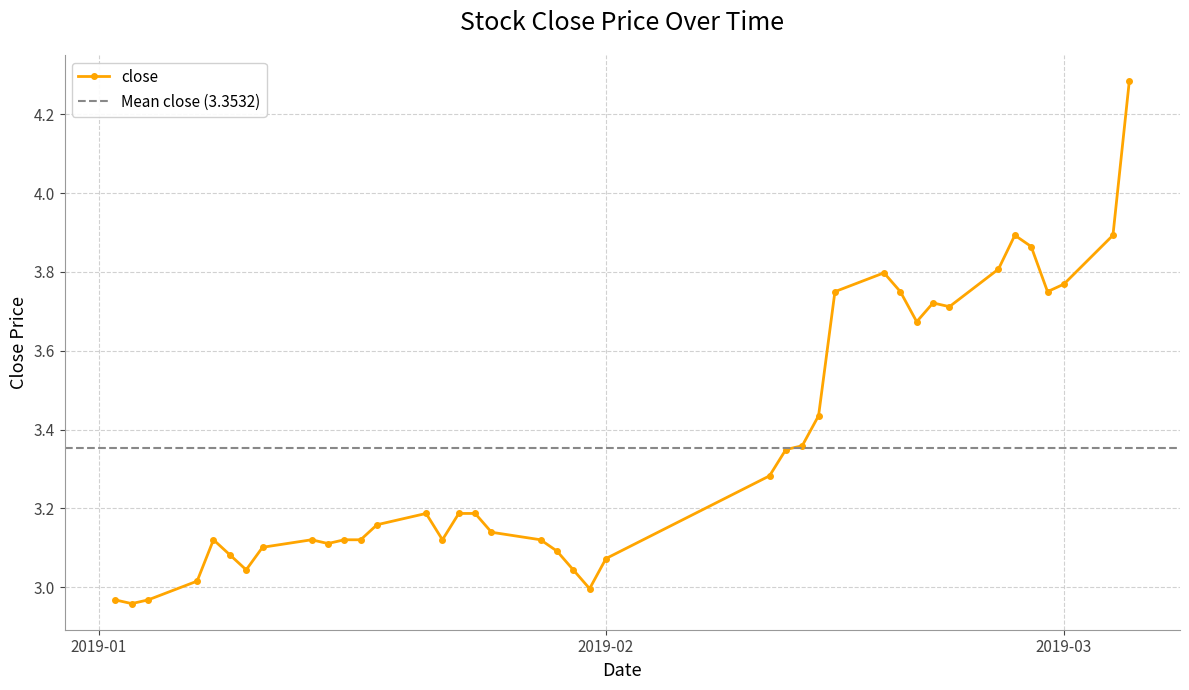

List the labels in order of value, smallest first.

2019-01-03, 2019-01-02, 2019-01-04, 2019-01-31, 2019-01-07, 2019-01-10, 2019-01-30, 2019-02-01, 2019-01-09, 2019-01-29, 2019-01-11, 2019-01-15, 2019-01-08, 2019-01-14, 2019-01-16, 2019-01-17, 2019-01-22, 2019-01-28, 2019-01-25, 2019-01-18, 2019-01-21, 2019-01-23, 2019-01-24, 2019-02-11, 2019-02-12, 2019-02-13, 2019-02-14, 2019-02-20, 2019-02-22, 2019-02-21, 2019-02-15, 2019-02-19, 2019-02-28, 2019-03-01, 2019-02-18, 2019-02-25, 2019-02-27, 2019-02-26, 2019-03-04, 2019-03-05